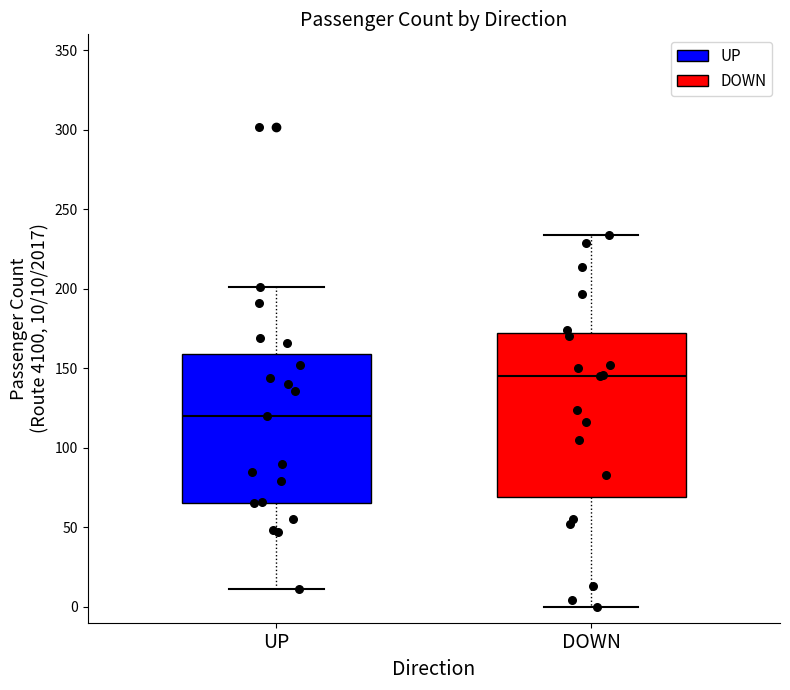

Reading left to right, read every box against the y-axis: the position of its median line, the range the box covers, and the ends of its whiskers. The values are not printed on the chart, so give them approximately, as read against the axis.

UP: median 120, box 65 to 160, whiskers 10 to 200
DOWN: median 145, box 70 to 170, whiskers 0 to 235